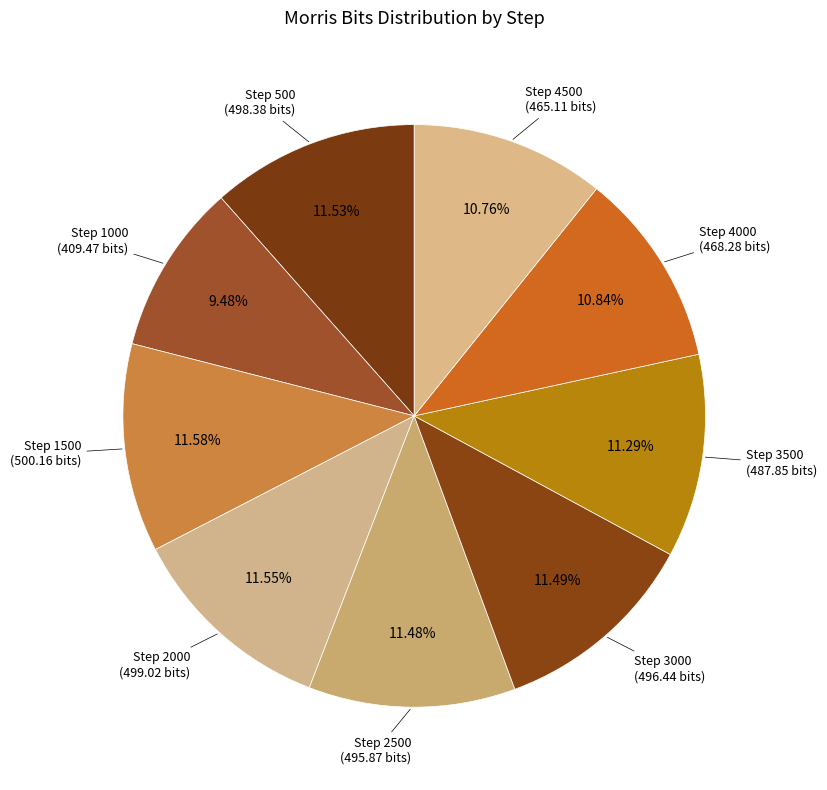

To the nearest percent, what is the difference between the largest and smallest slice percentages?

2%